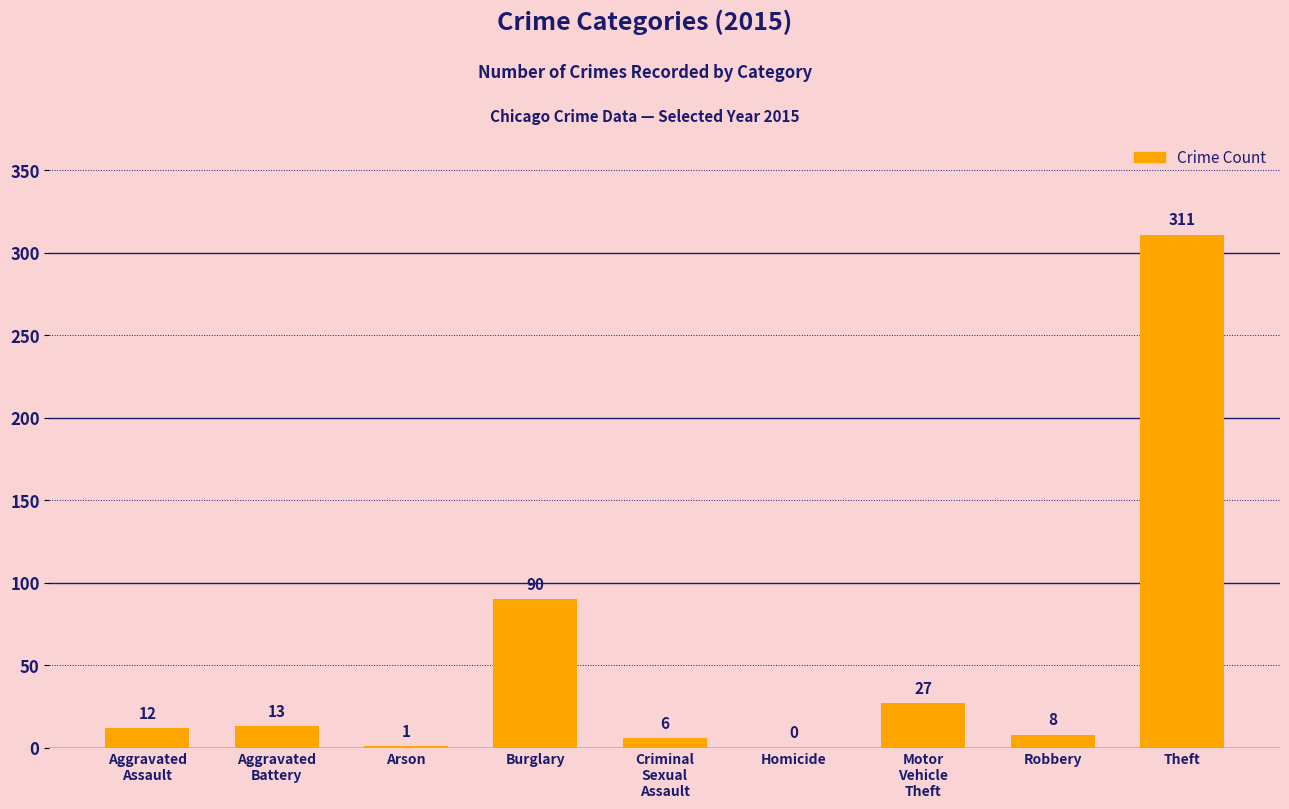

What is the change in value from Homicide to Theft?

+311